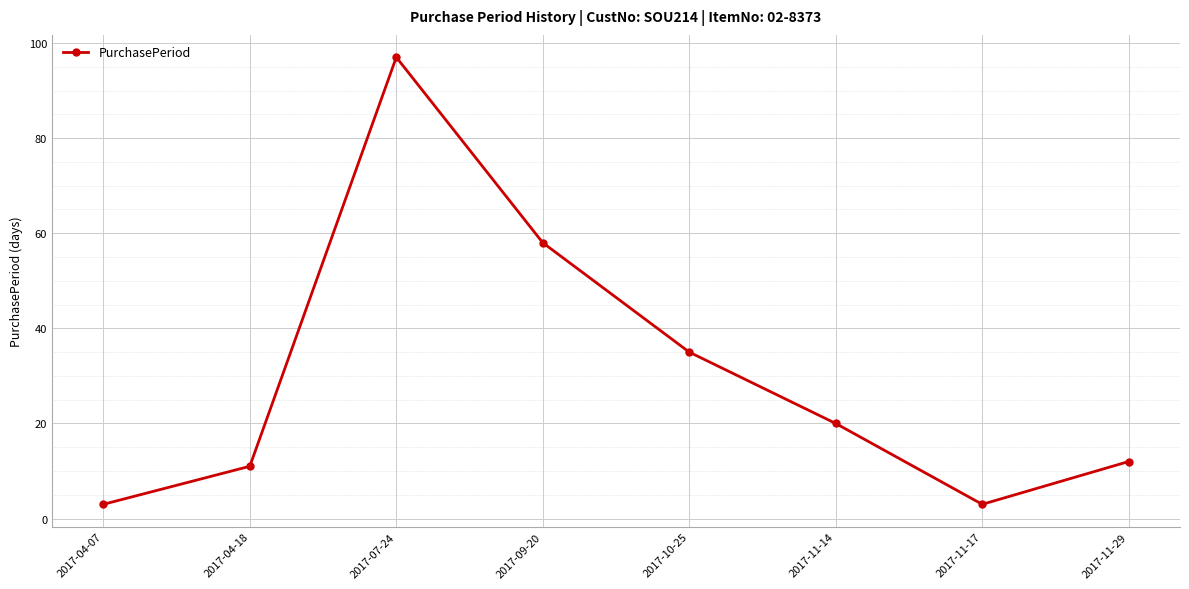

Read the value at 2017-07-24, to the nearest 5.

95